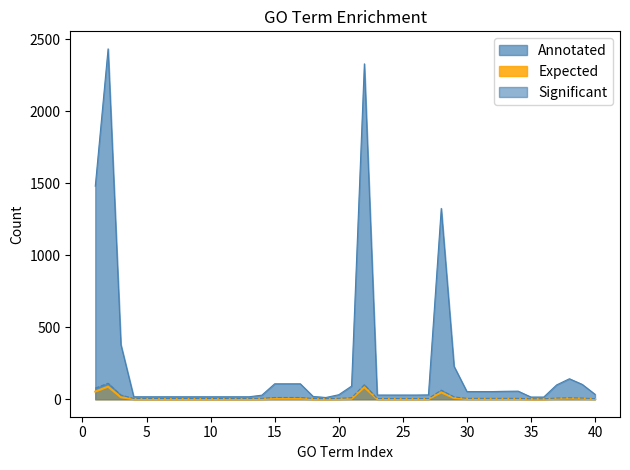

What is the difference between the Expected values at 11 and 26?

0.4